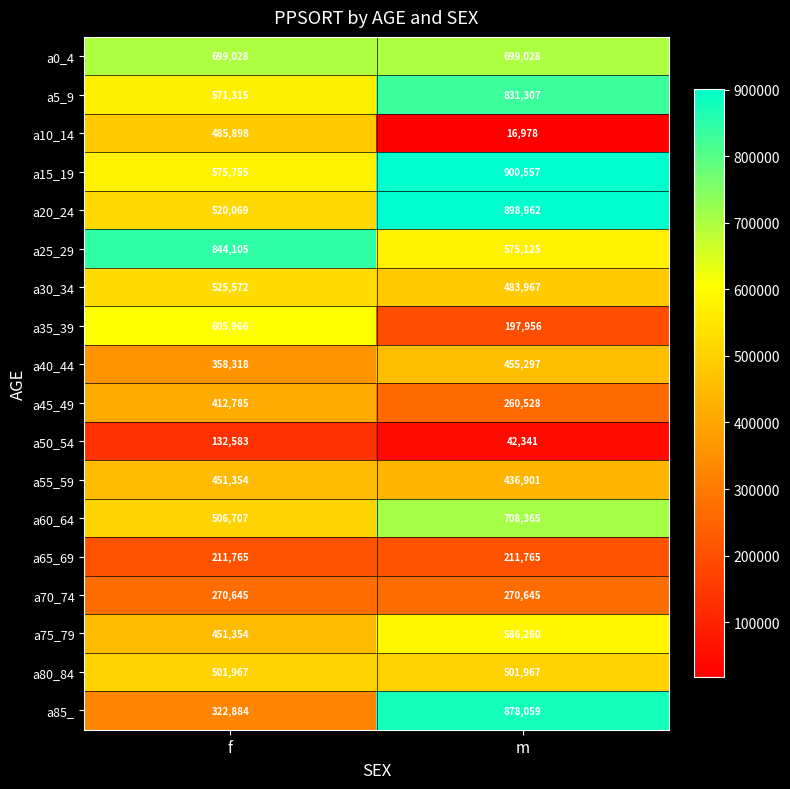

Rank the categories by a60_64 value from highest to lowest.

m, f